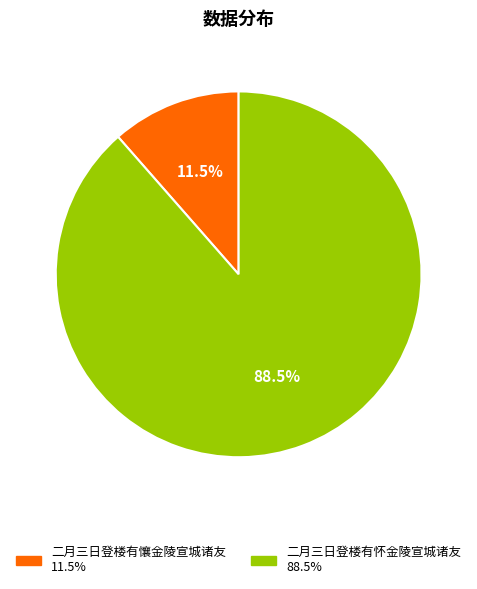

To the nearest percent, what is the average slice percentage?

50%